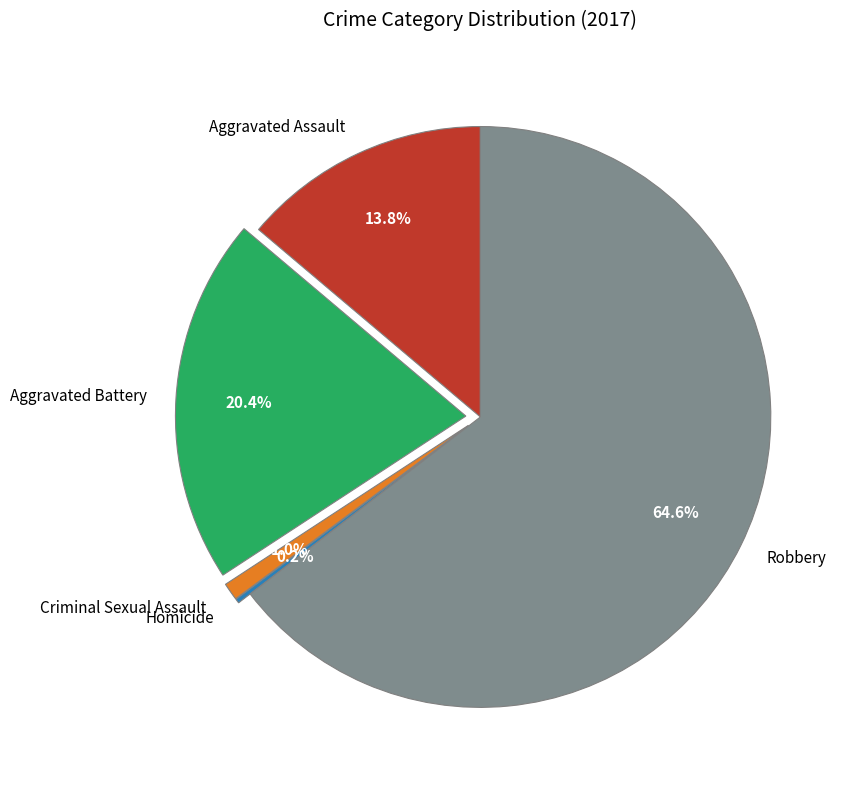

Which has a higher value, Aggravated Battery or Criminal Sexual Assault?

Aggravated Battery